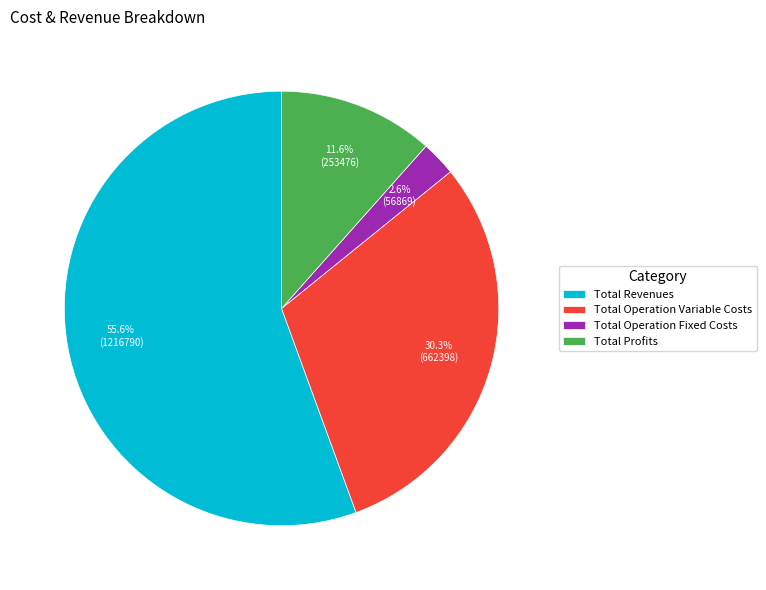

What portion of the pie excludes Total Profits?

88.4%